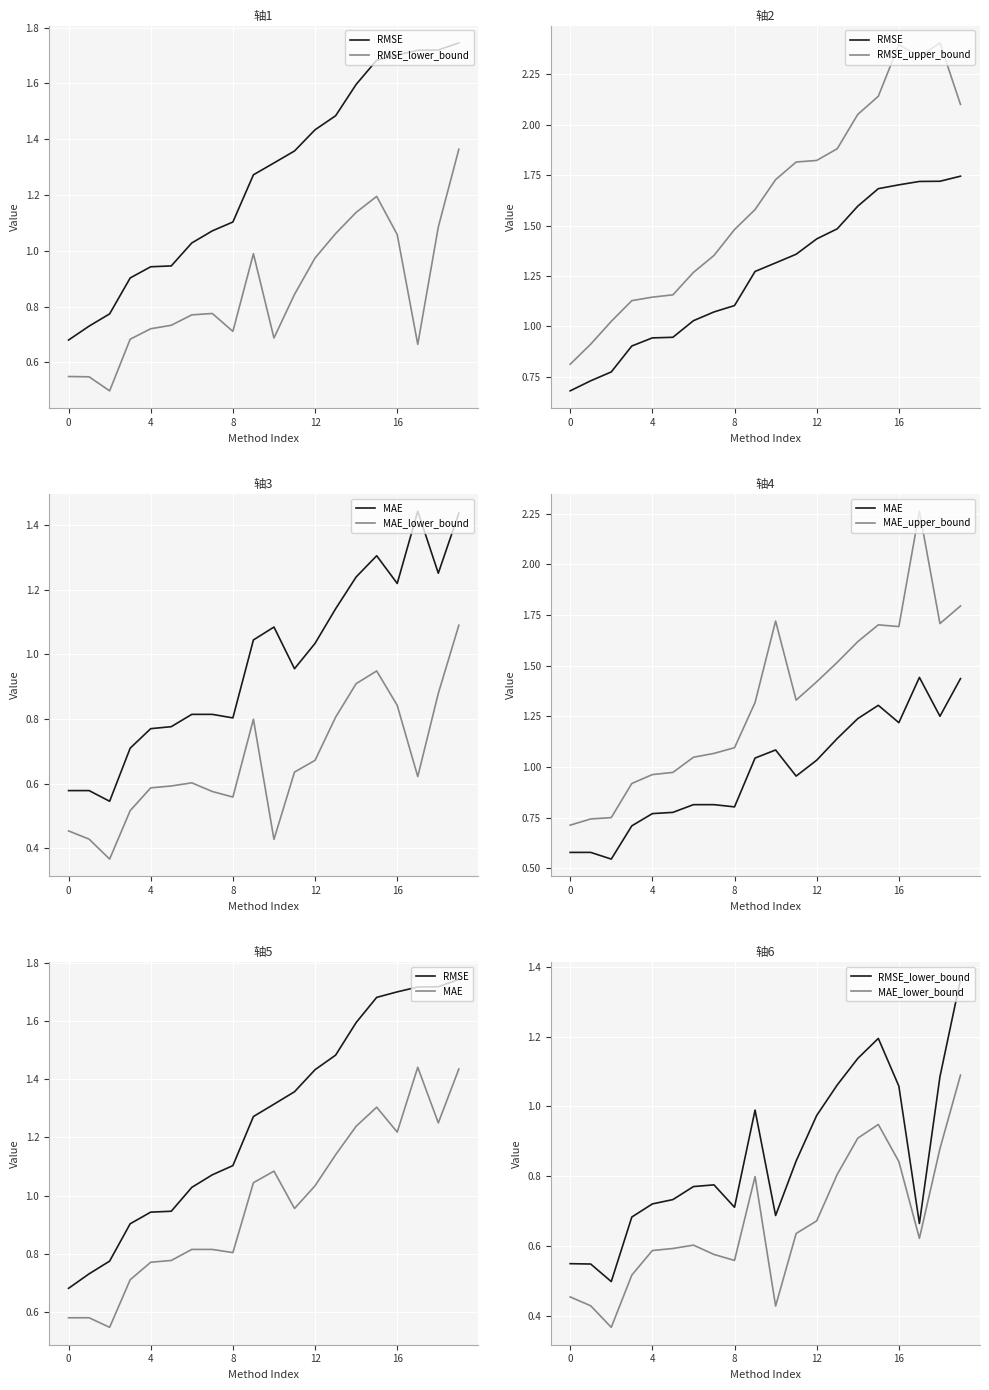

What is the minimum value for MAE?

0.5